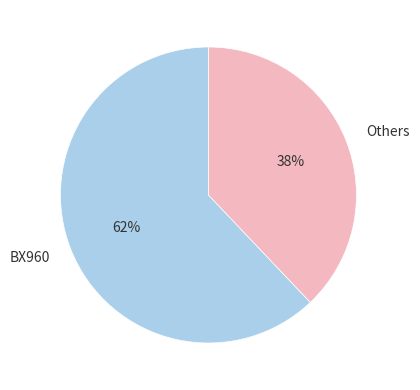

To the nearest percent, what portion does Others represent?

38%